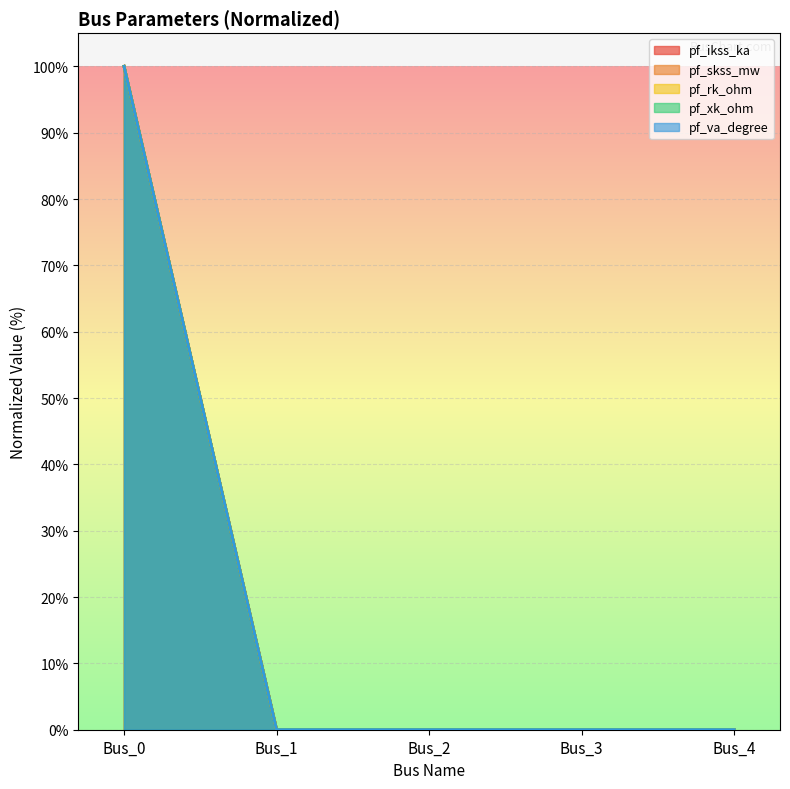

Which has a higher value, Bus_3 or Bus_4?

Bus_3